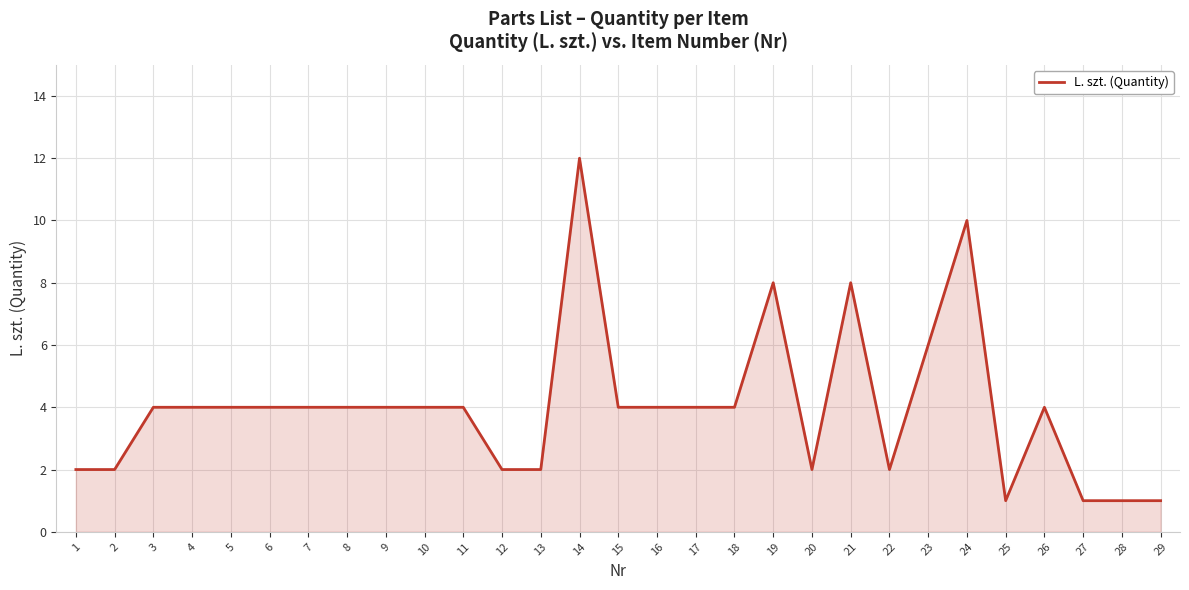

Between 24 and 12, which is larger?

24